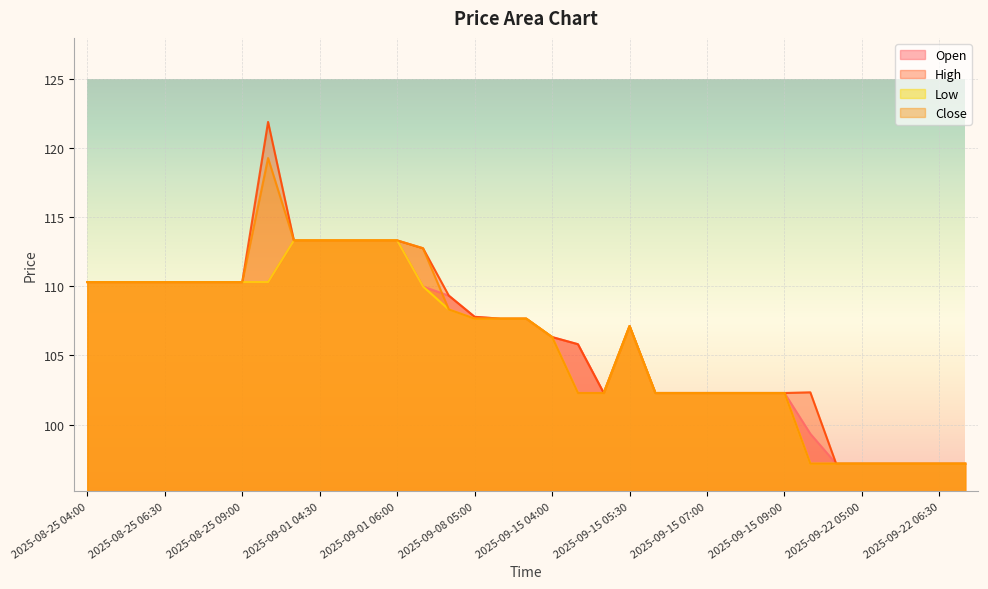

At how many categories does at least one series exceed 104?

21